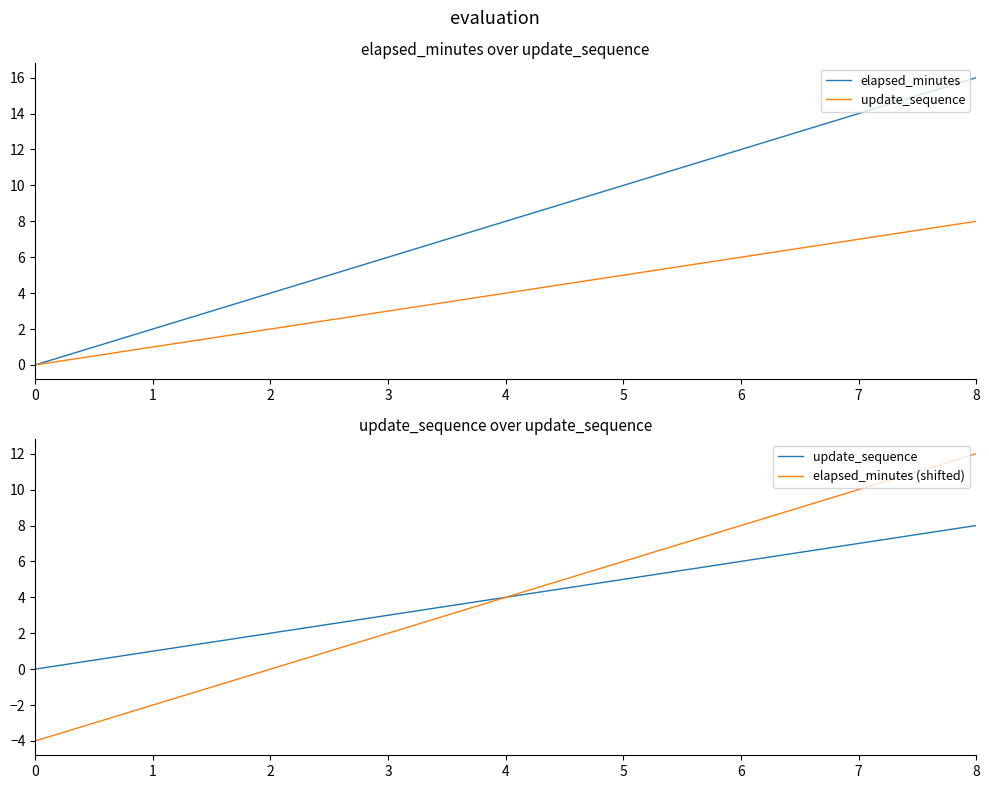

How many distinct data groups are displayed?

3